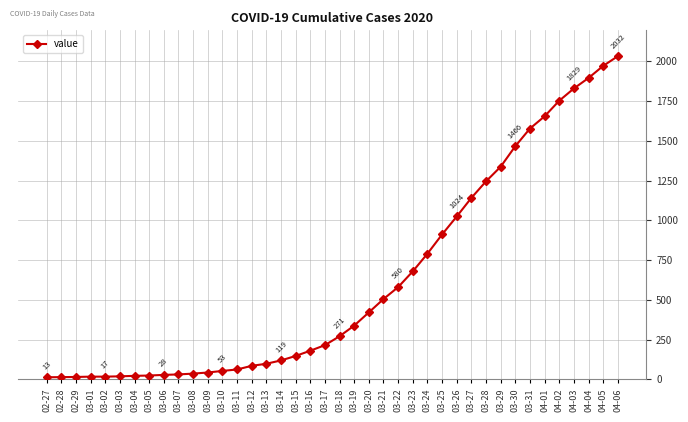

What is the value of the 21st point from the left?

271